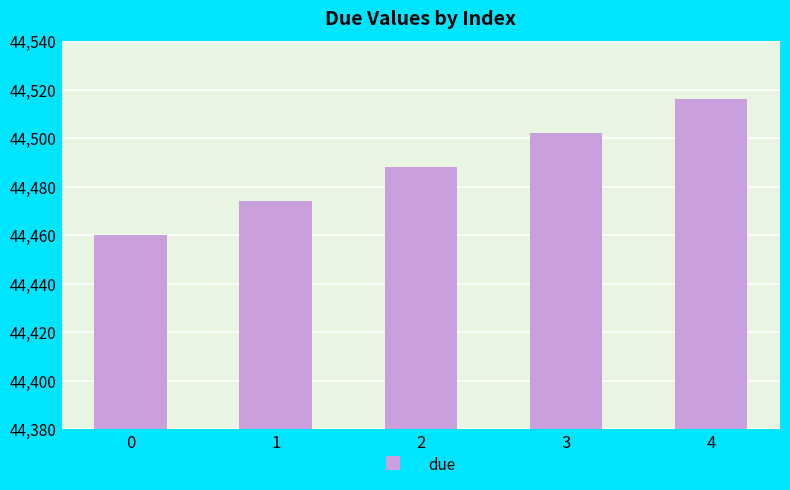

What is the change in value from 1 to 4?

+42